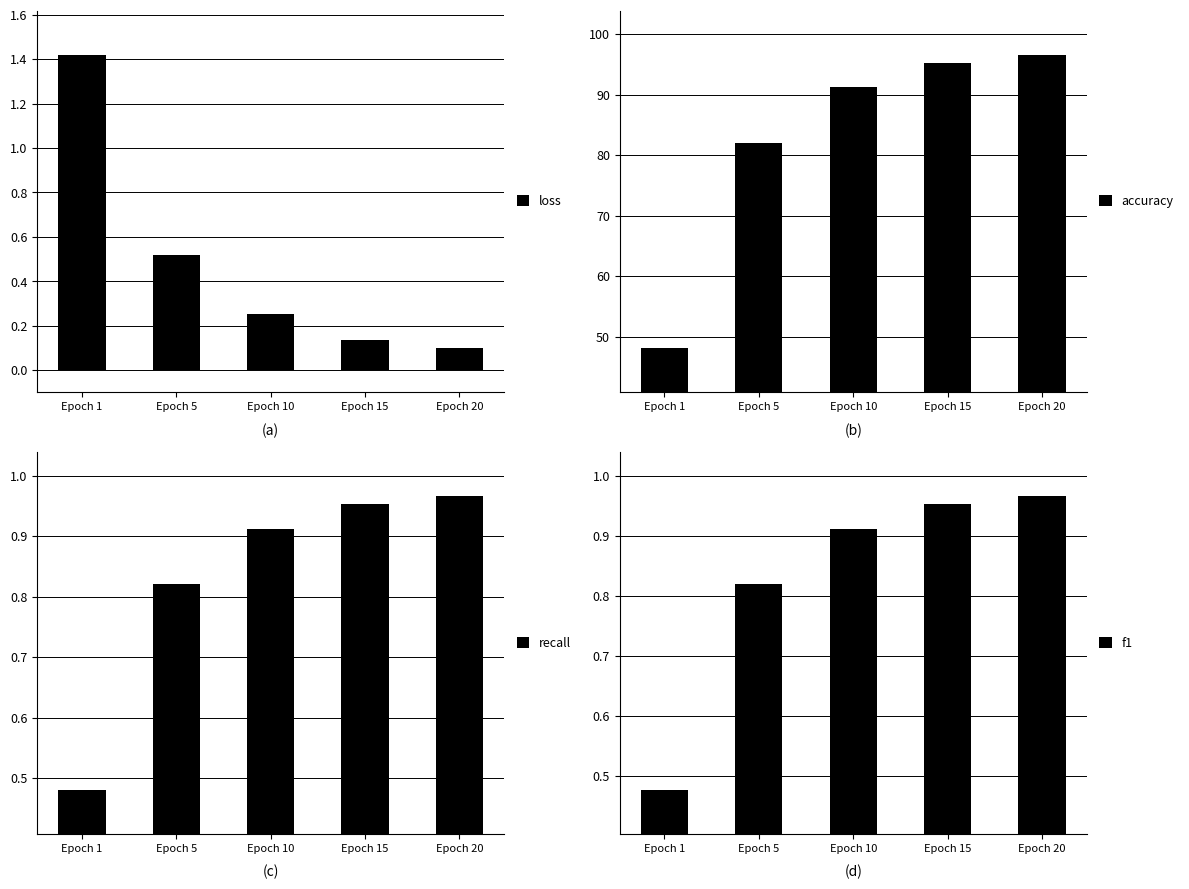

How many bars are there in total?

20